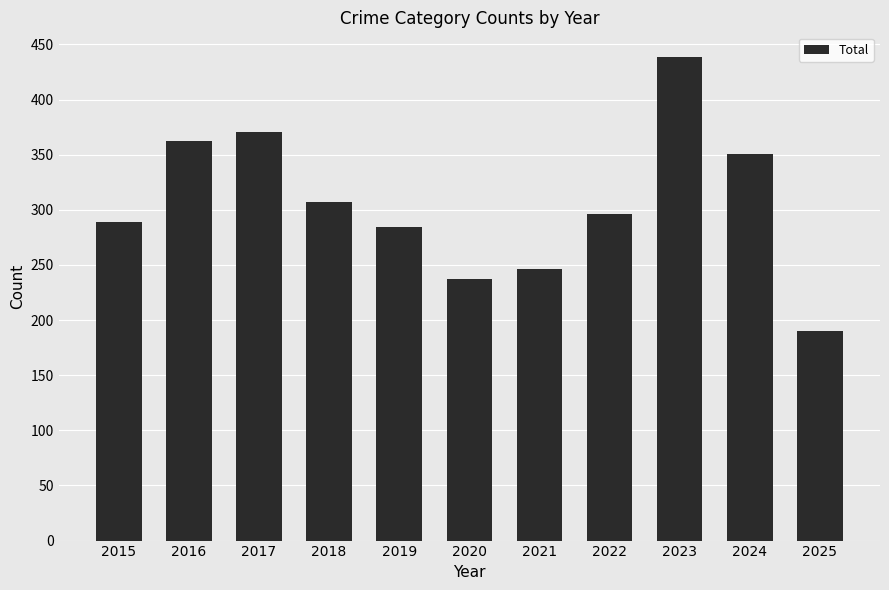

How many values are below 296?

5